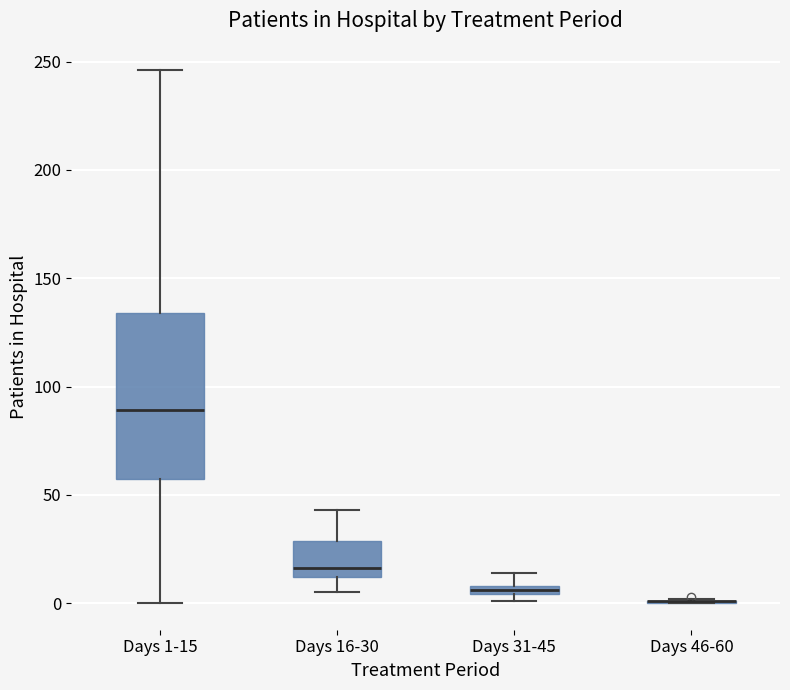

Which box is the tallest, from its lower edge to its upper edge?

Days 1-15